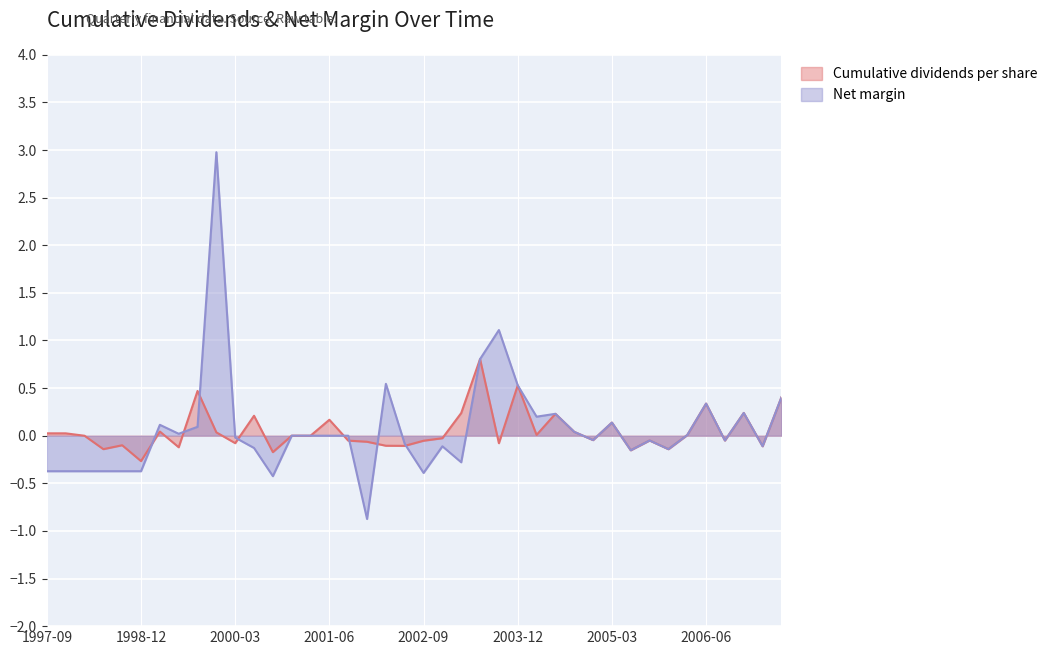

How many values in the Cumulative dividends per share series exceed 0?

18